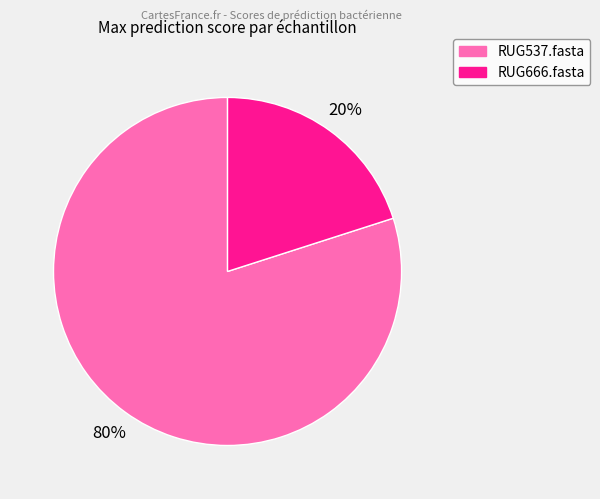

Does any single category account for the majority?

Yes